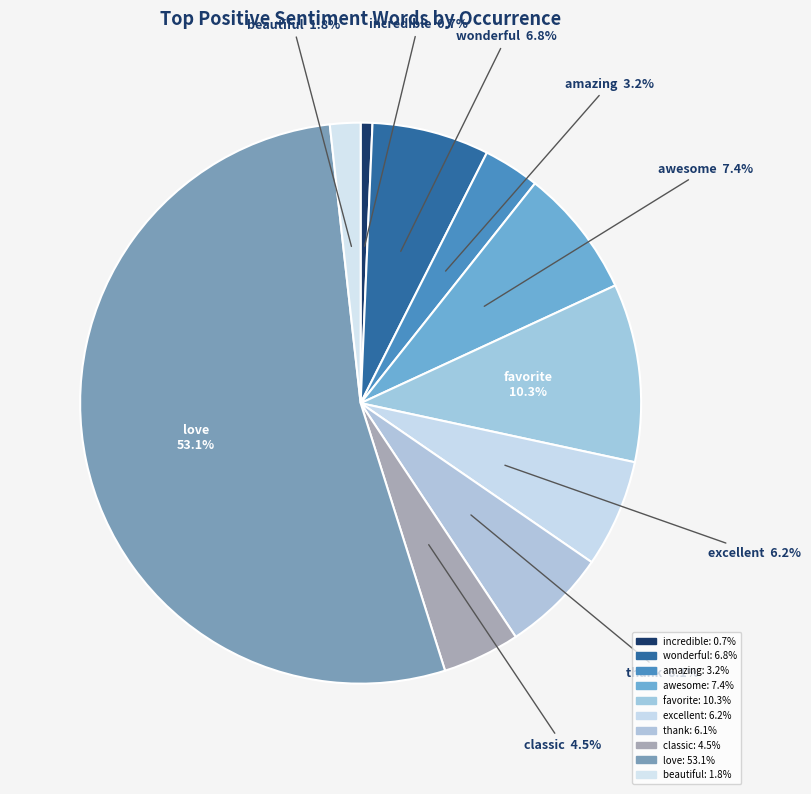

Is it true that love is 53% of the pie?

True